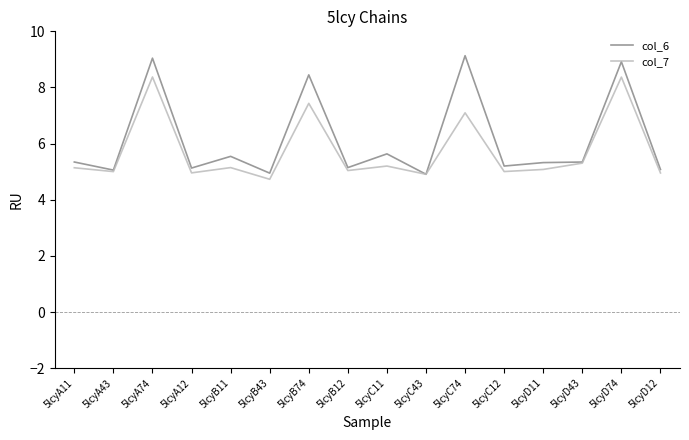

What is the total value across all series at 5lcyA12?

10.1